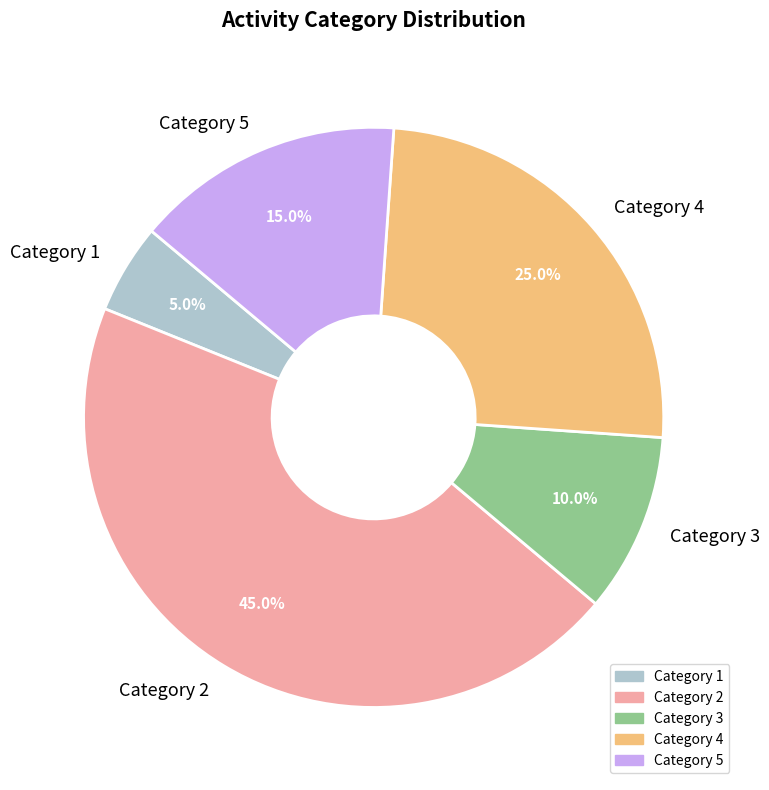

How much of the chart is everything except Category 4?

75.0%